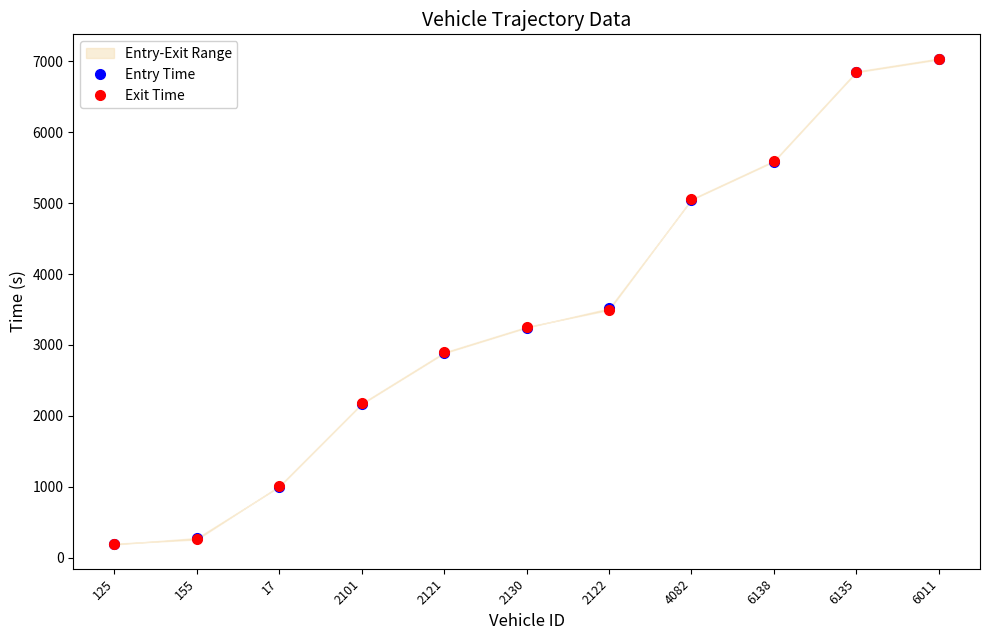

True or false: Entry Time and Exit Time intersect in this chart.

True